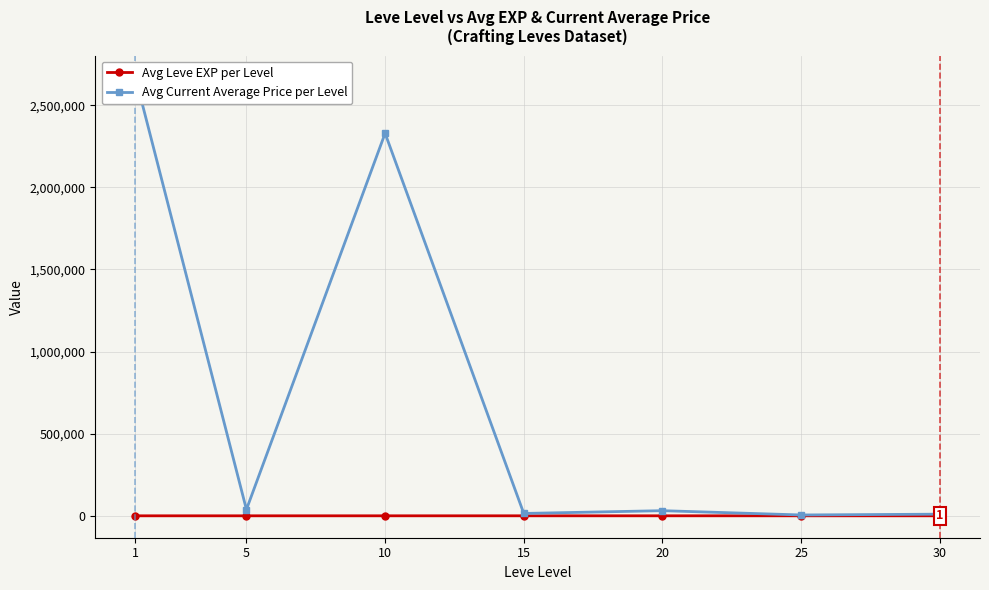

Is it true that Avg Leve EXP per Level equals 1.3 at 1?

True